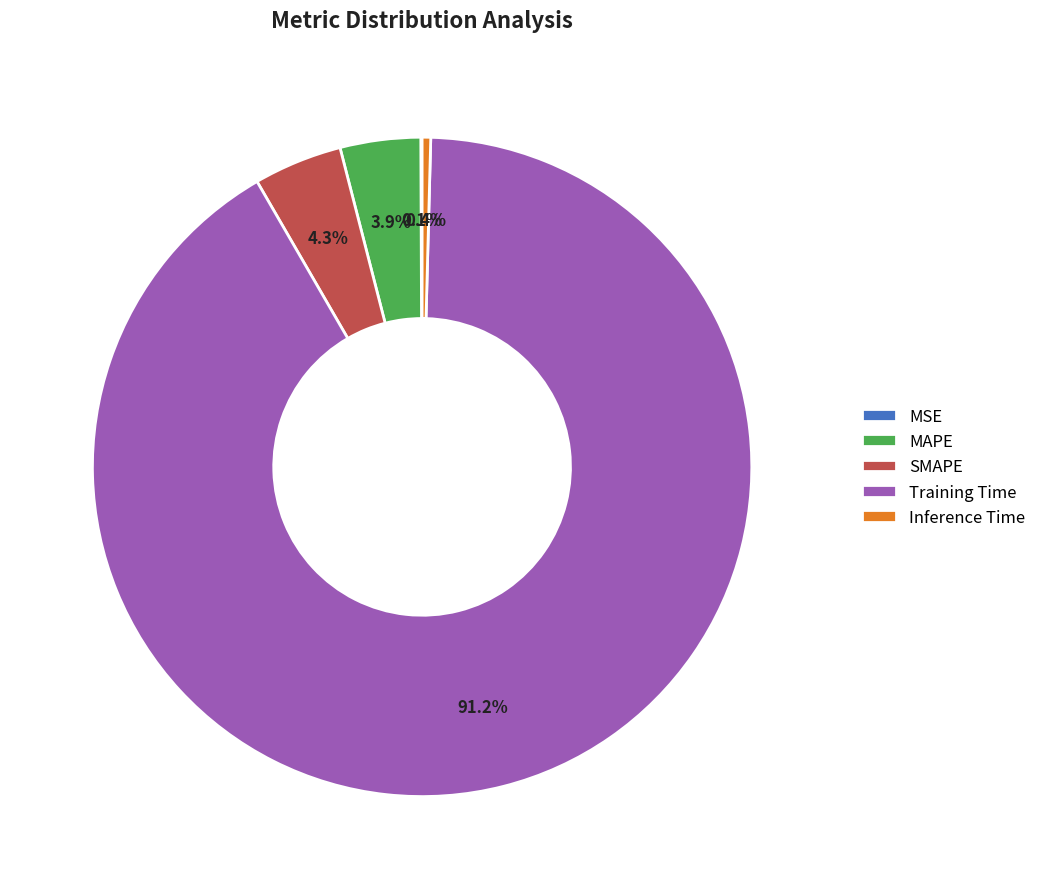

Do MAPE and Inference Time together represent more than half of the pie?

No